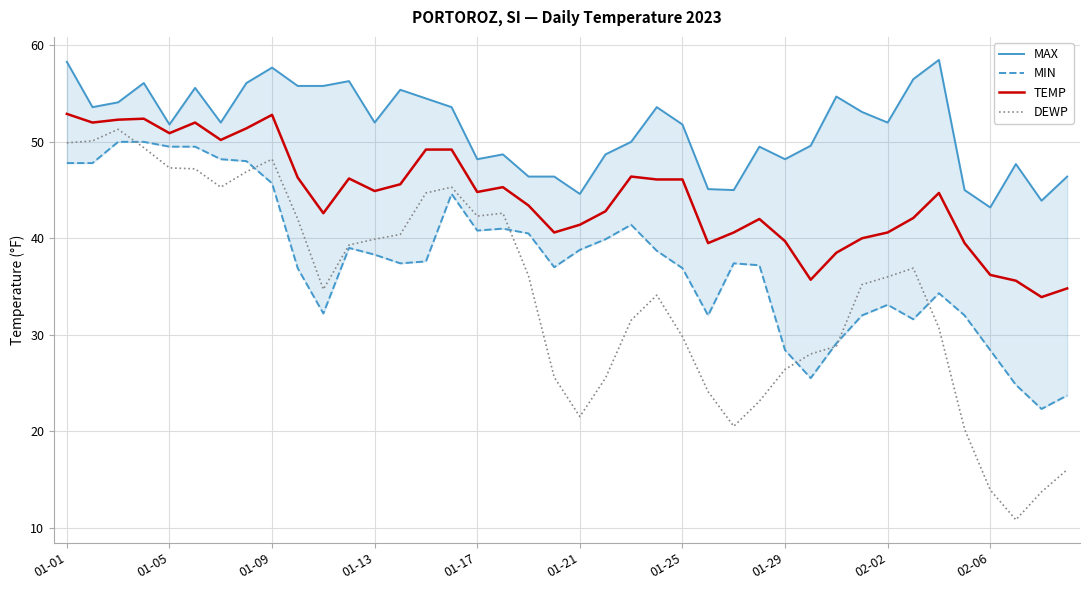

Is this an area chart (filled region under the line)?

No